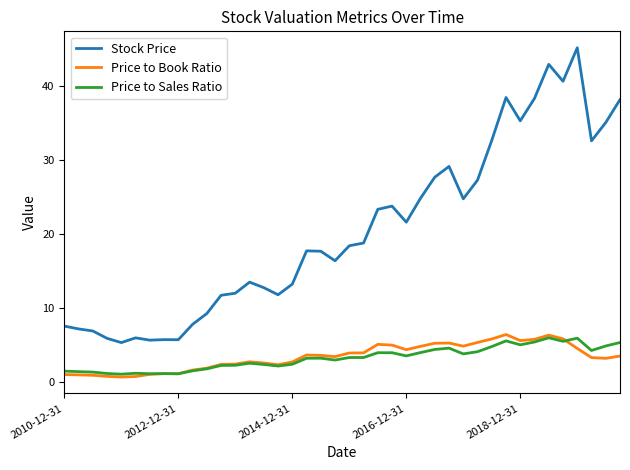

What is the difference between the maximum and minimum values in the Stock Price series?

39.9